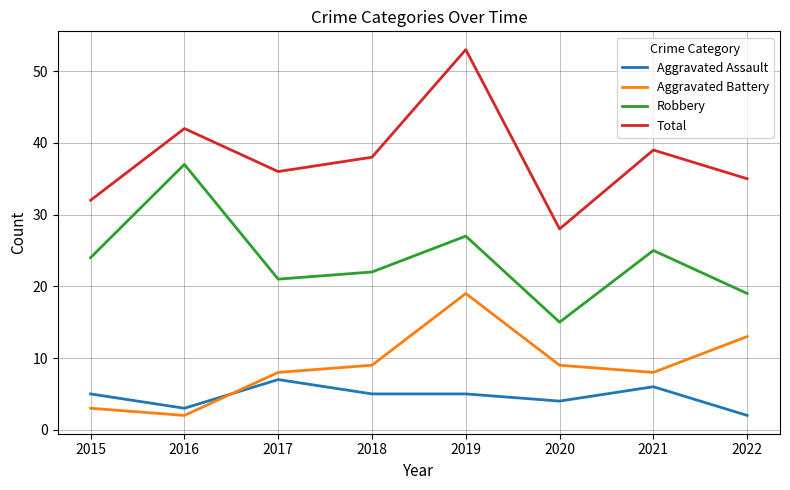

What are all the series names shown in the legend?

Aggravated Assault, Aggravated Battery, Robbery, Total